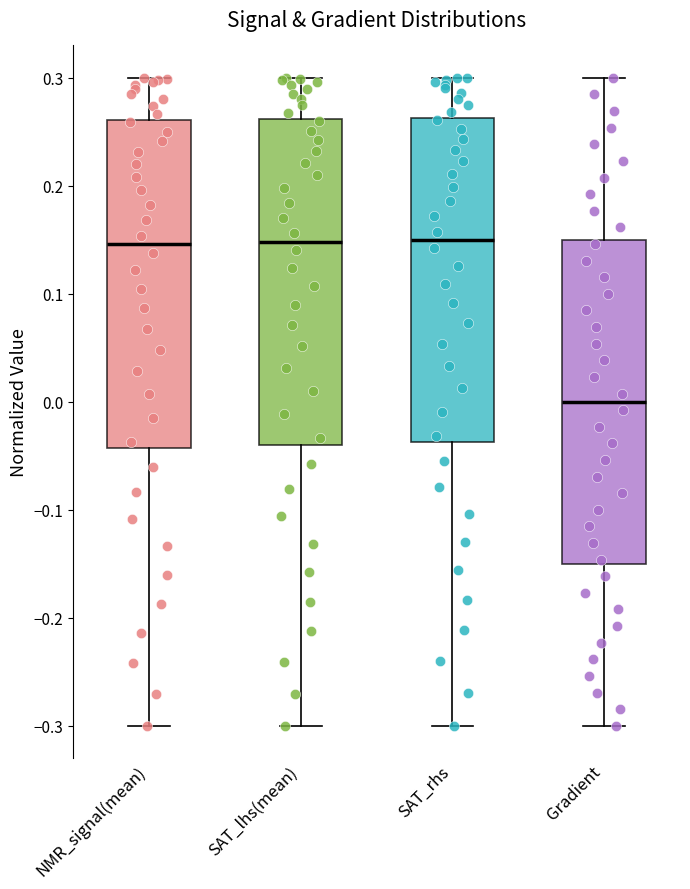

Reading left to right, read every box against the y-axis: the position of its median line, the range the box covers, and the ends of its whiskers. The values are not printed on the chart, so give them approximately, as read against the axis.

NMR_signal(mean): median 0.15, box -0.04 to 0.26, whiskers -0.30 to 0.30
SAT_lhs(mean): median 0.15, box -0.04 to 0.26, whiskers -0.30 to 0.30
SAT_rhs: median 0.15, box -0.04 to 0.26, whiskers -0.30 to 0.30
Gradient: median 0.00, box -0.15 to 0.15, whiskers -0.30 to 0.30